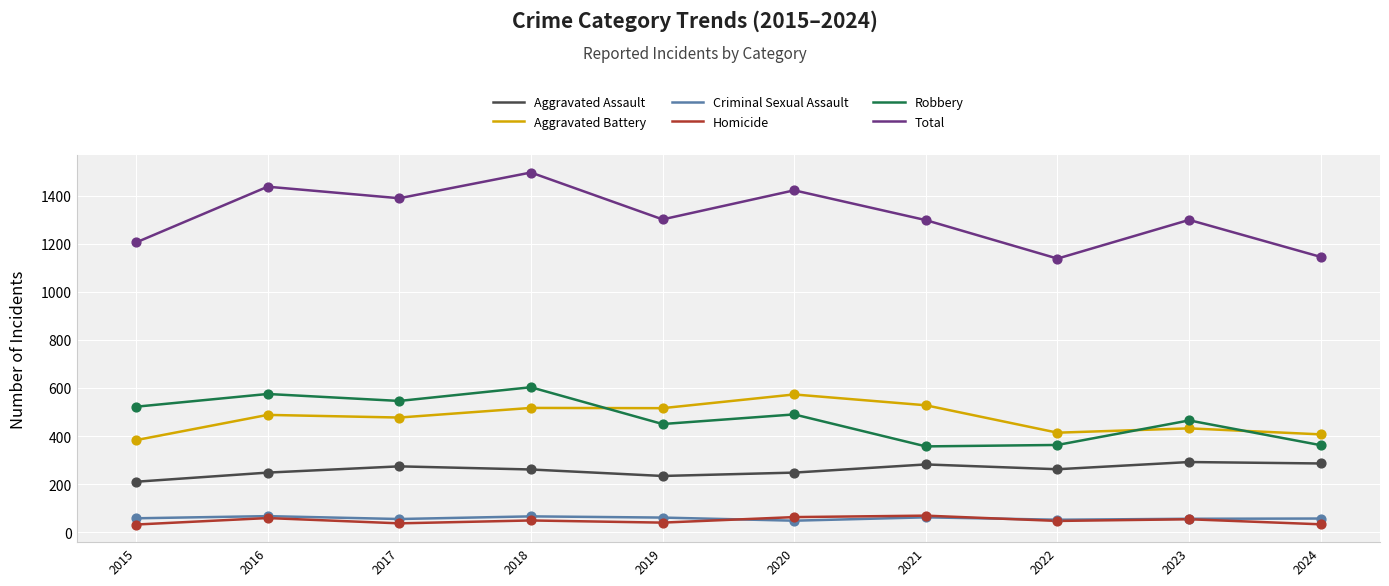

What is the total value across all series at 2018?

2992